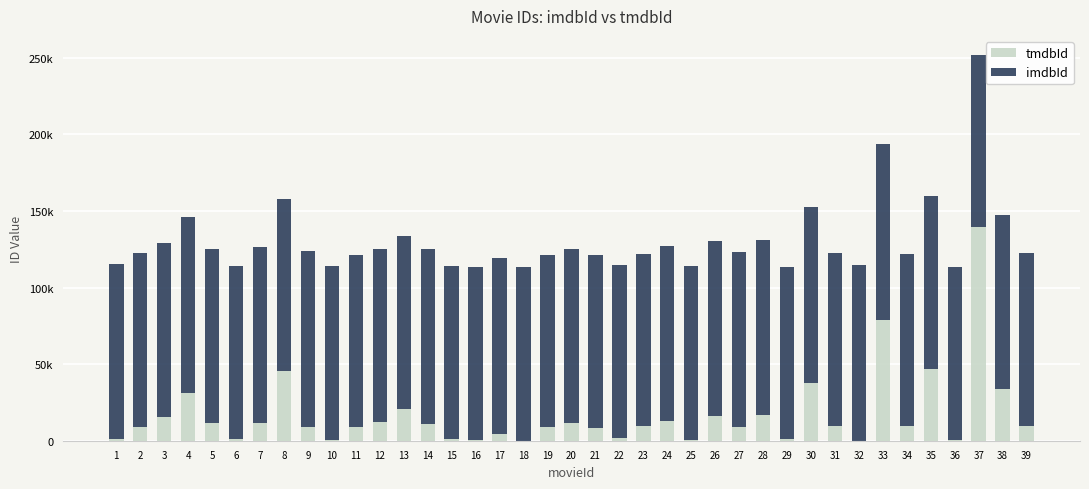

The imdbId series shows 169066 at 33. True or false?

False